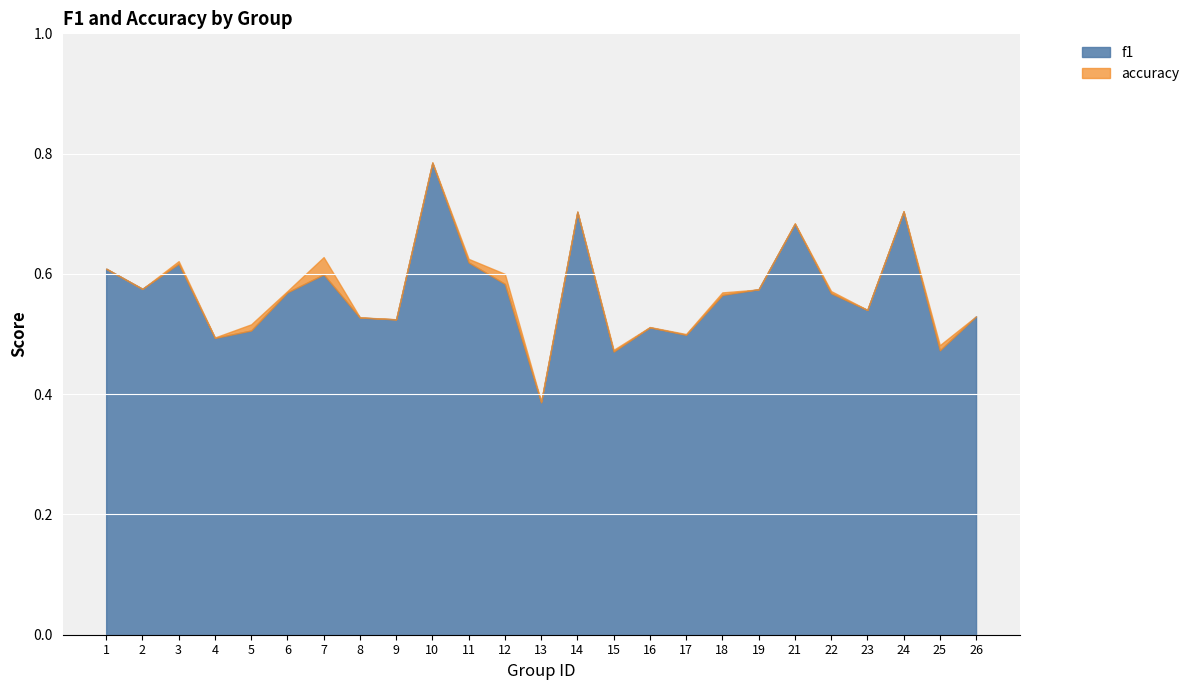

Reading left to right, list all the values displayed in this chart.

f1: 0.6	0.6	0.6	0.5	0.5	0.6	0.6	0.5	0.5	0.8	0.6	0.6	0.4	0.7	0.5	0.5	0.5	0.6	0.6	0.7	0.6	0.5	0.7	0.5	0.5
accuracy: 0.6	0.6	0.6	0.5	0.5	0.6	0.6	0.5	0.5	0.8	0.6	0.6	0.4	0.7	0.5	0.5	0.5	0.6	0.6	0.7	0.6	0.5	0.7	0.5	0.5